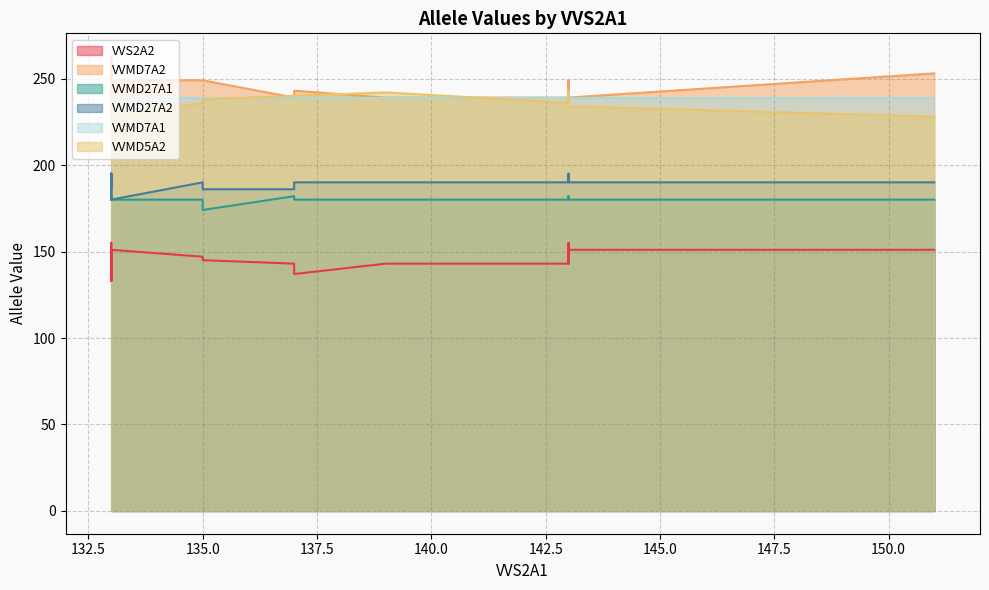

In VVMD5A2, how many points are lower than both neighbors (excluding endpoints)?

3